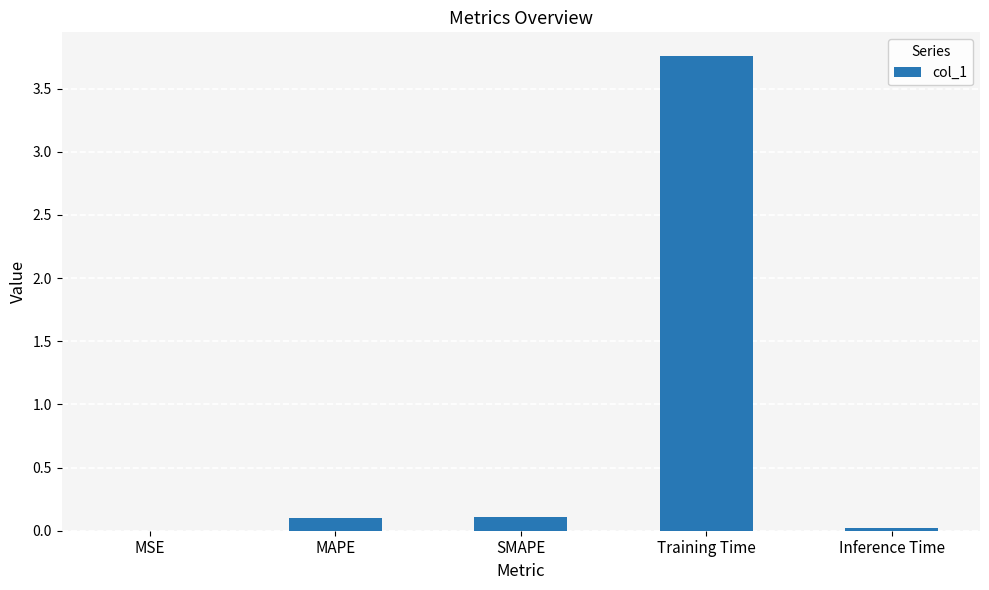

What value does the data have at SMAPE?

0.1